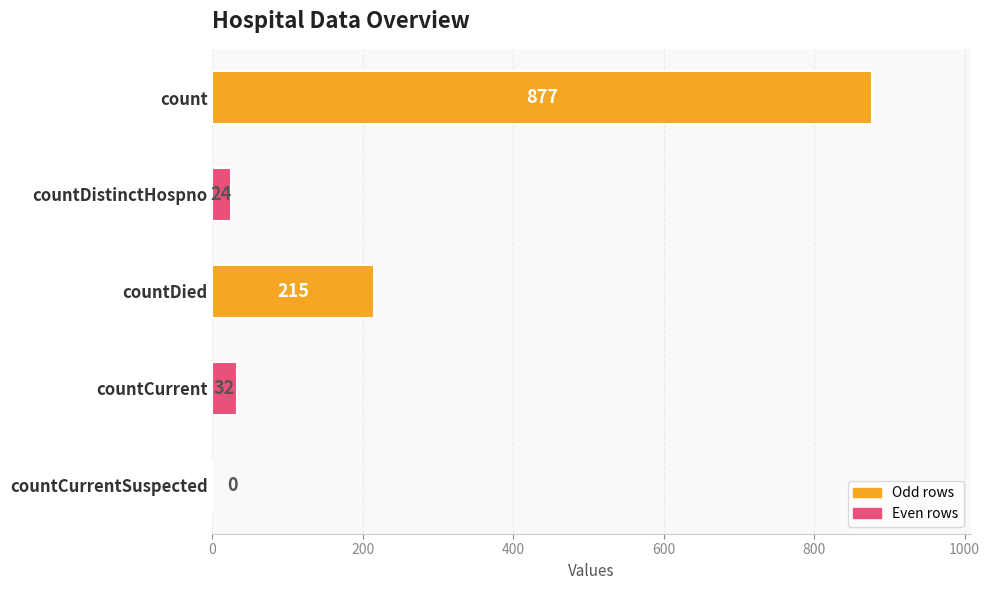

Which category has the highest value across all series?

count